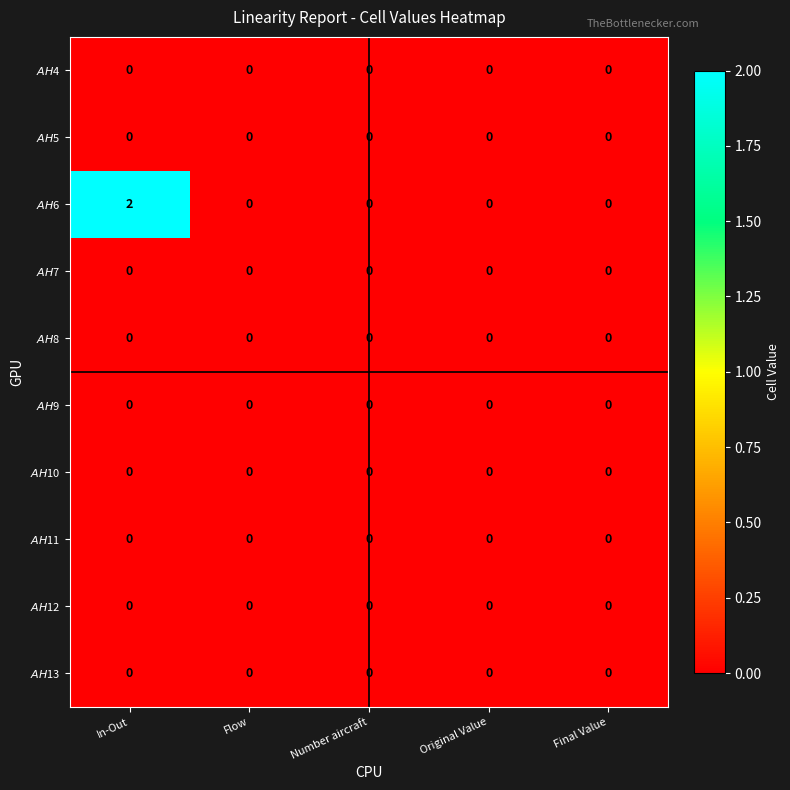

At which category is the sum across all series the highest?

In-Out